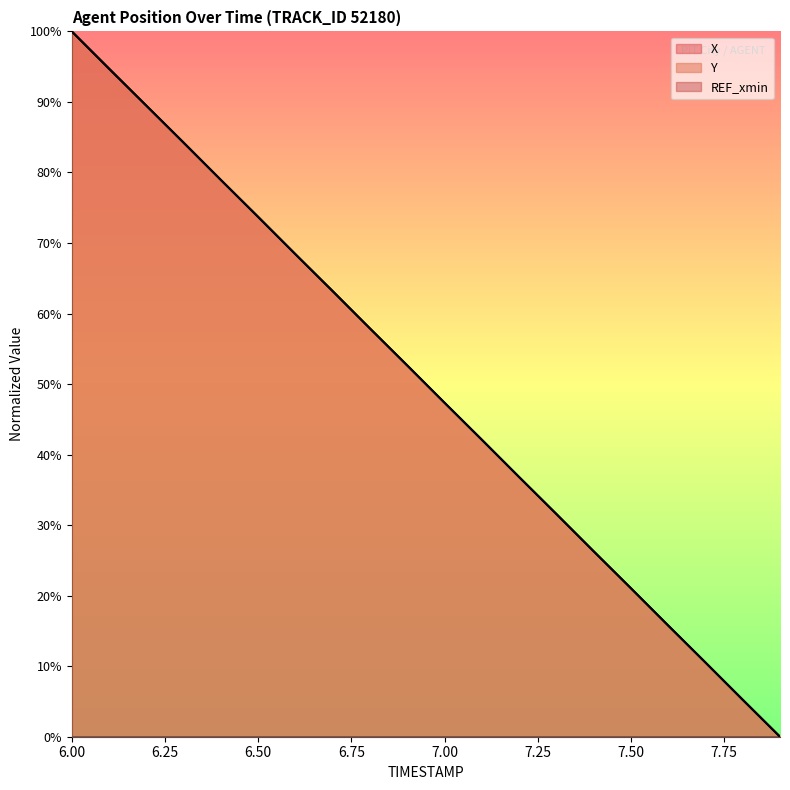

What is the spread (max minus min) of values at 7.50?

21.1